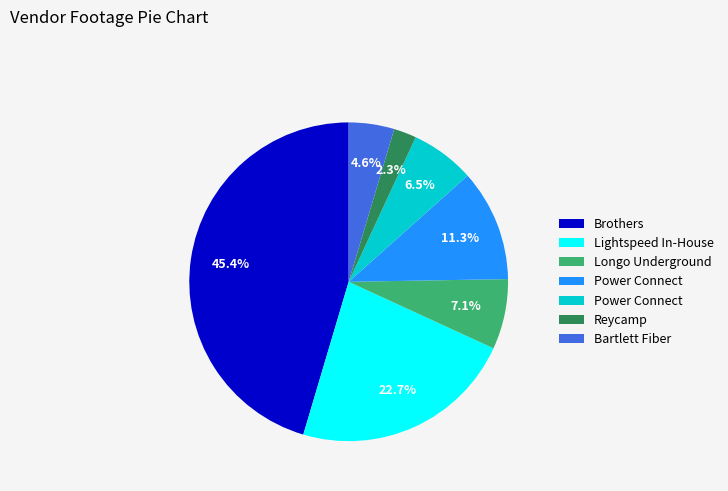

Is there a majority slice in this chart?

No